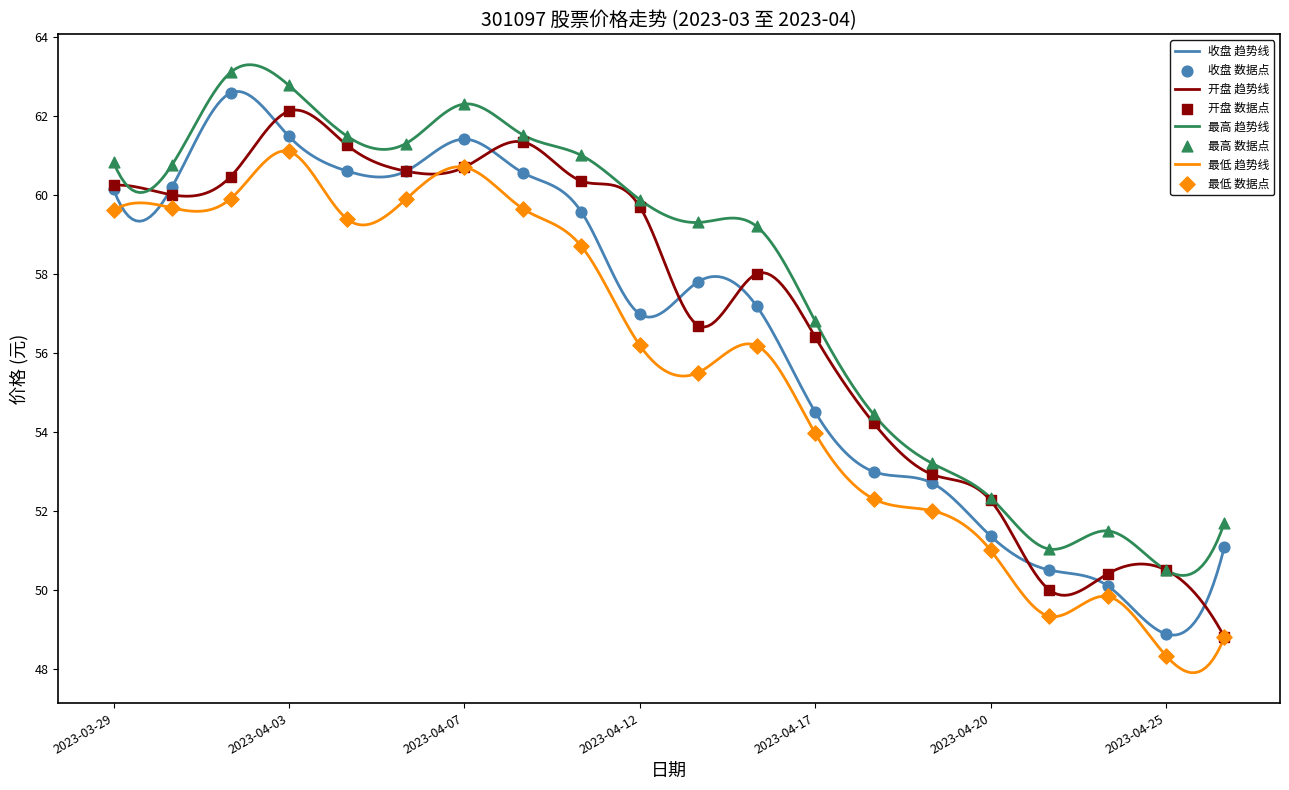

Is the value of 开盘 at 2023-03-29 greater than the value of 最高 at 2023-04-17?

Yes